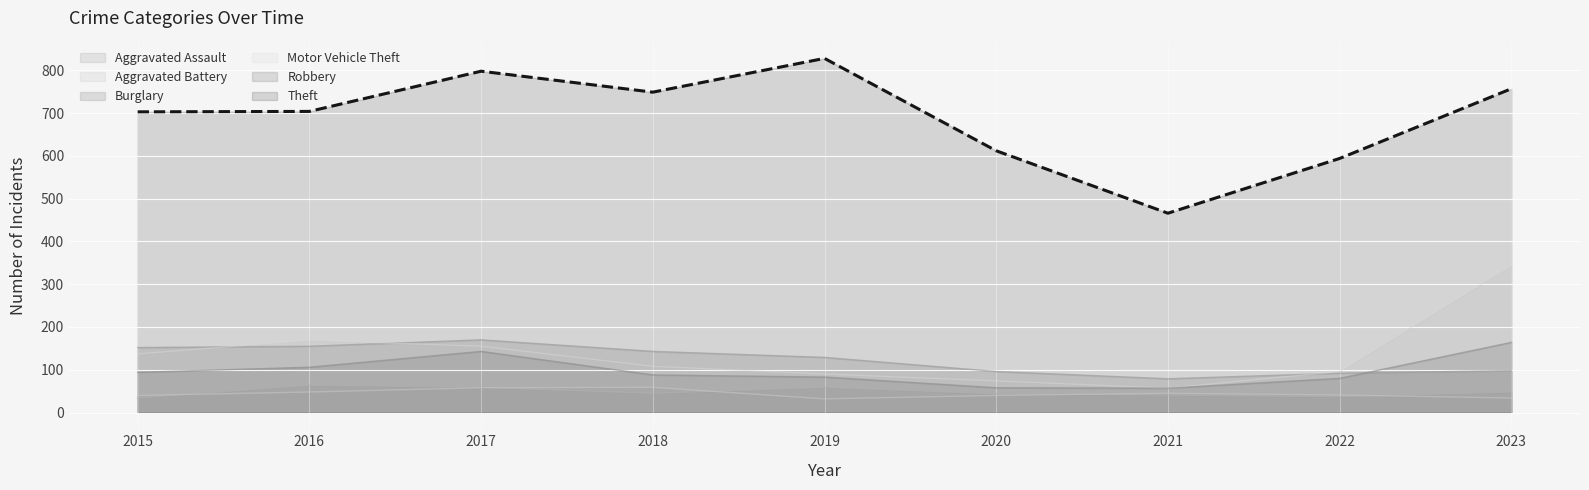

True or false: Robbery and Motor Vehicle Theft intersect in this chart.

False